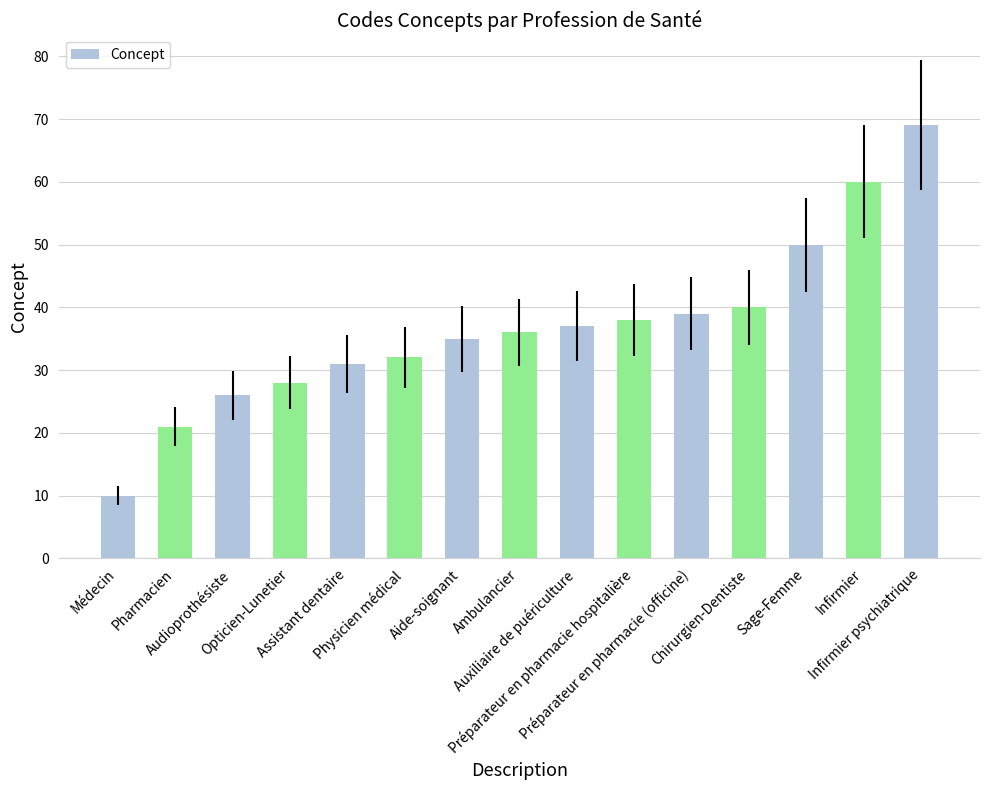

List the labels in order of value, smallest first.

Médecin, Pharmacien, Audioprothésiste, Opticien-Lunetier, Assistant dentaire, Physicien médical, Aide-soignant, Ambulancier, Auxiliaire de puériculture, Préparateur en pharmacie hospitalière, Préparateur en pharmacie (officine), Chirurgien-Dentiste, Sage-Femme, Infirmier, Infirmier psychiatrique